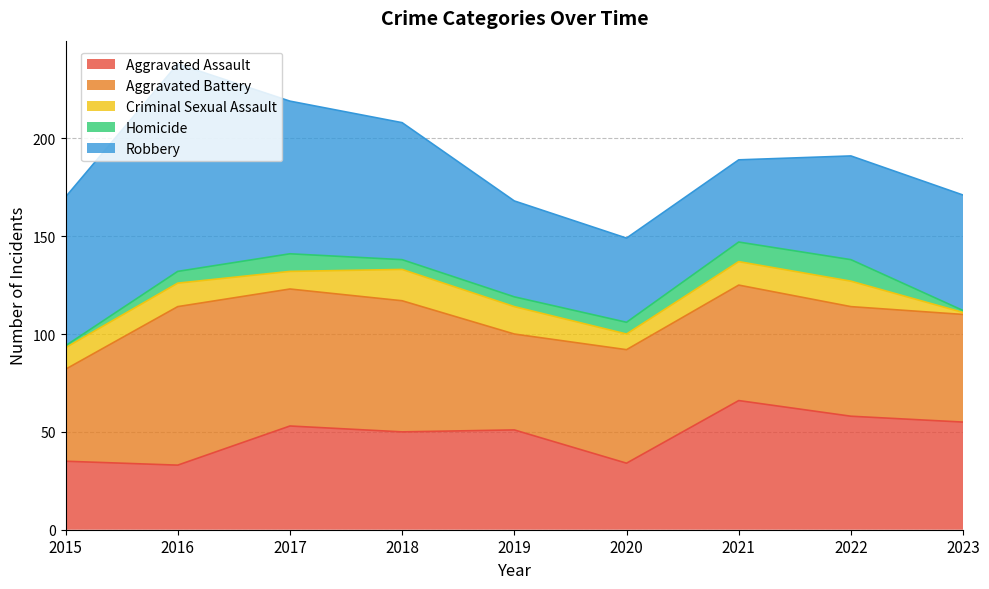

Does the chart have visible grid lines?

Yes